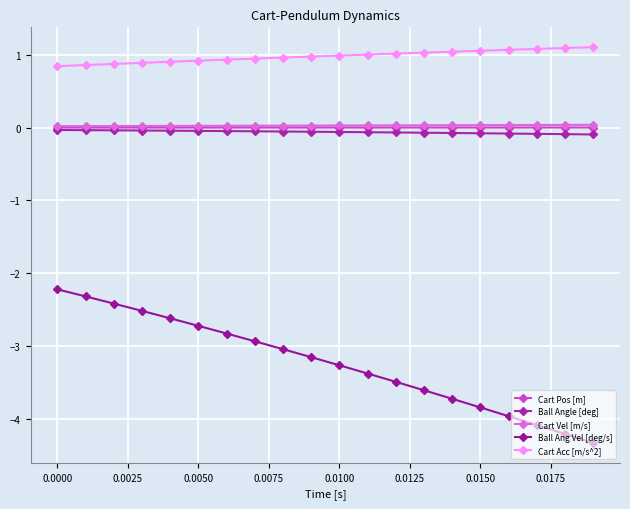

Which series has the largest range (max minus min)?

Ball Ang Vel [deg/s]